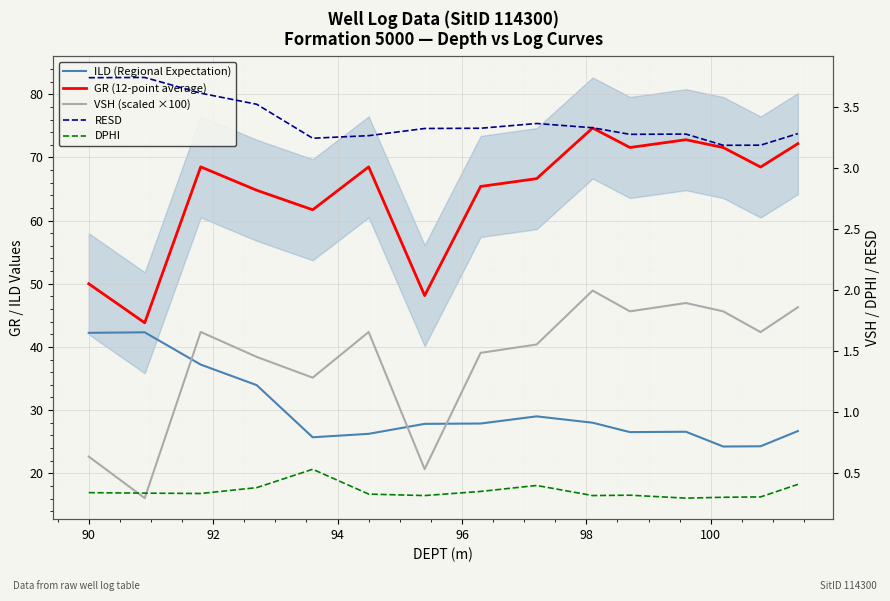

Count the number of data series in this chart.

5